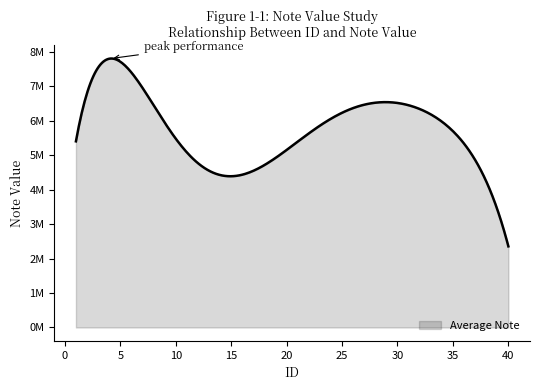

Does the chart display data point markers on the line(s)?

No